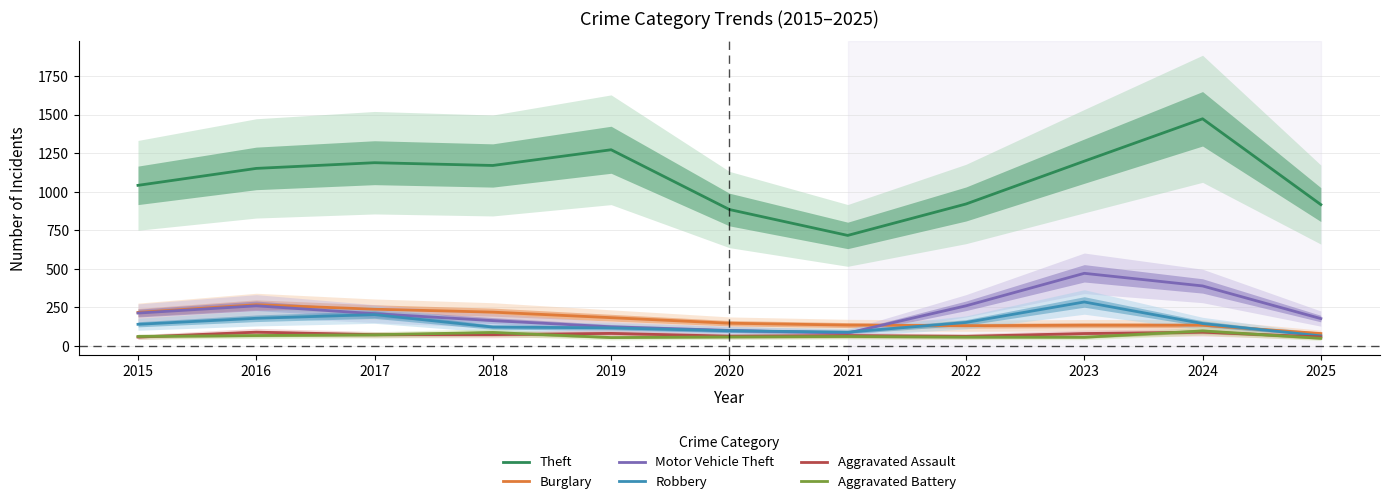

How many values in the Robbery series exceed 139?

5